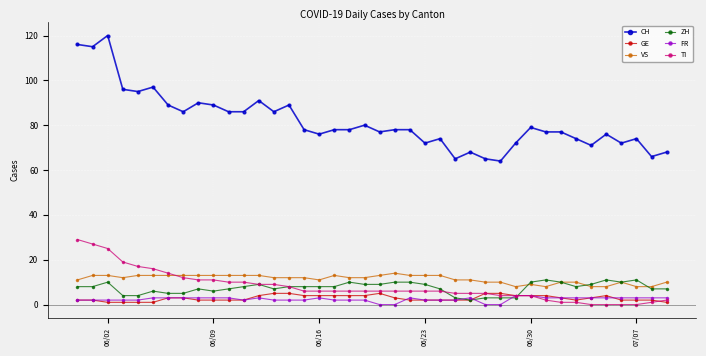

How many categories are shown in the chart?

40